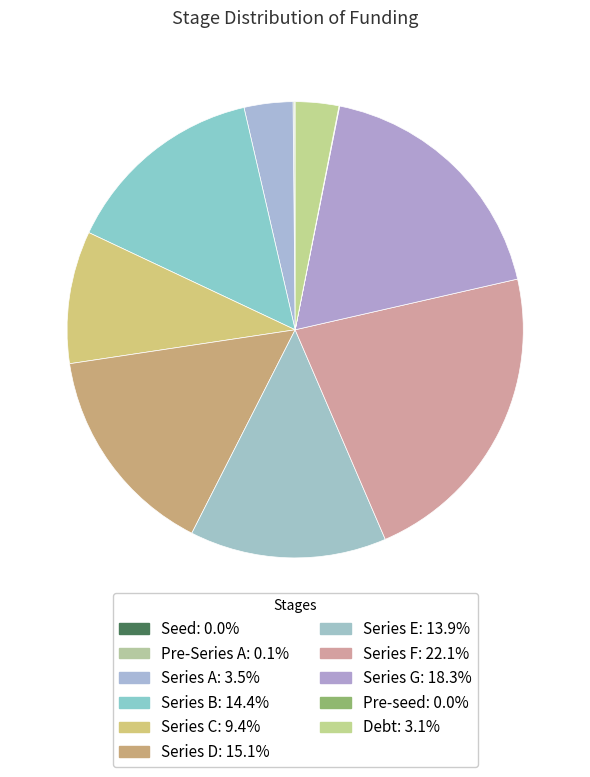

How much of the chart is everything except Series G?

81.7%